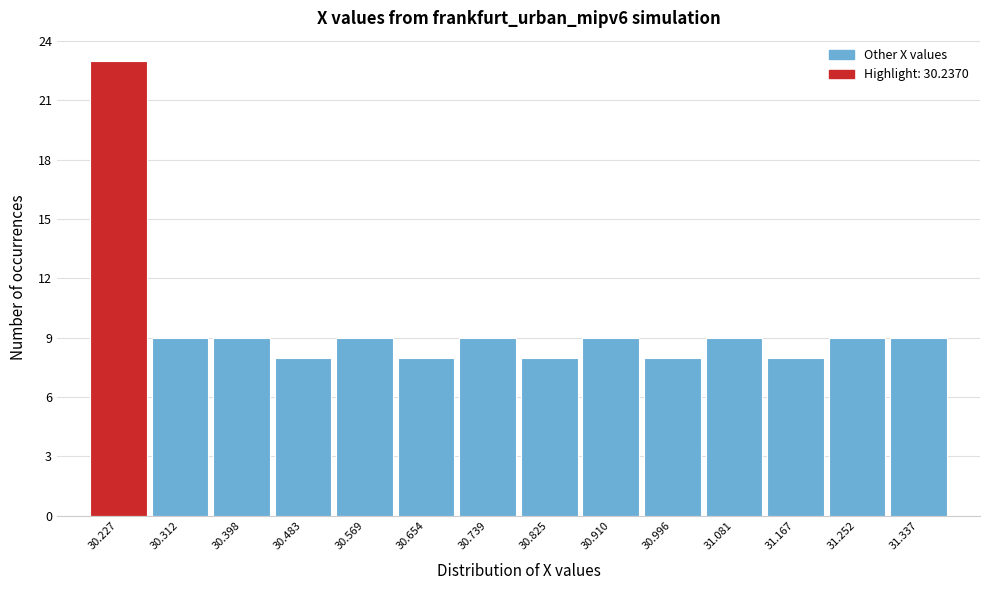

Reading left to right, list all the values displayed in this chart.

23	9	9	8	9	8	9	8	9	8	9	8	9	9